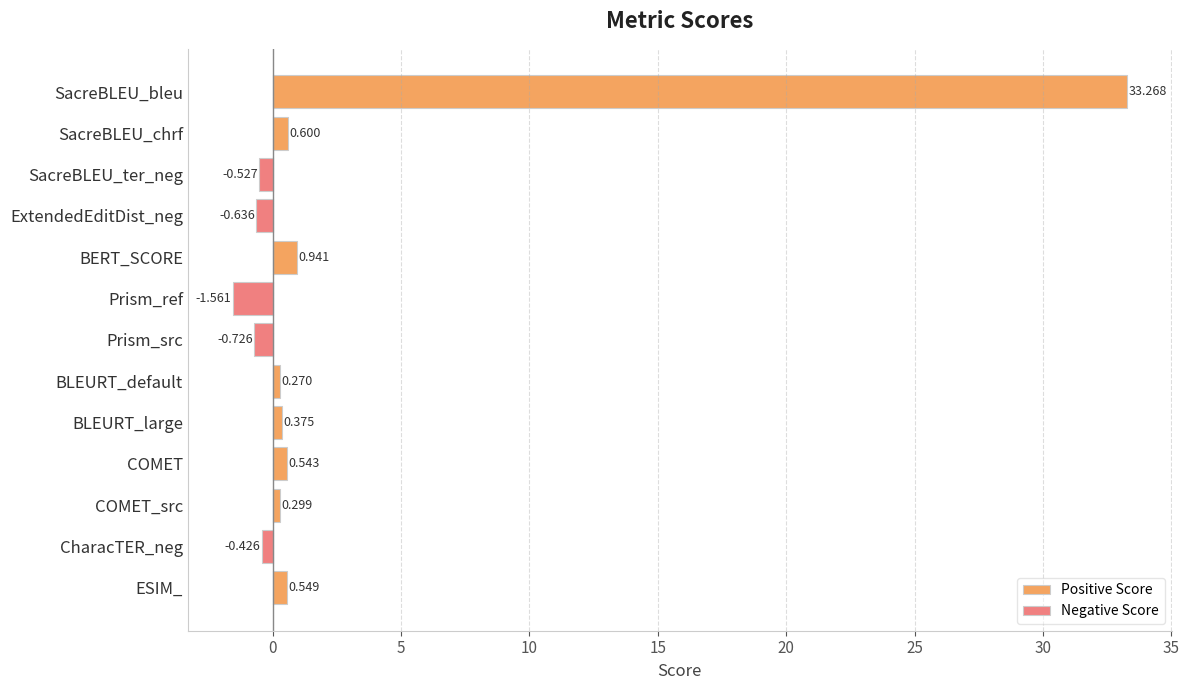

Which has a higher value, SacreBLEU_ter_neg or COMET_src?

COMET_src